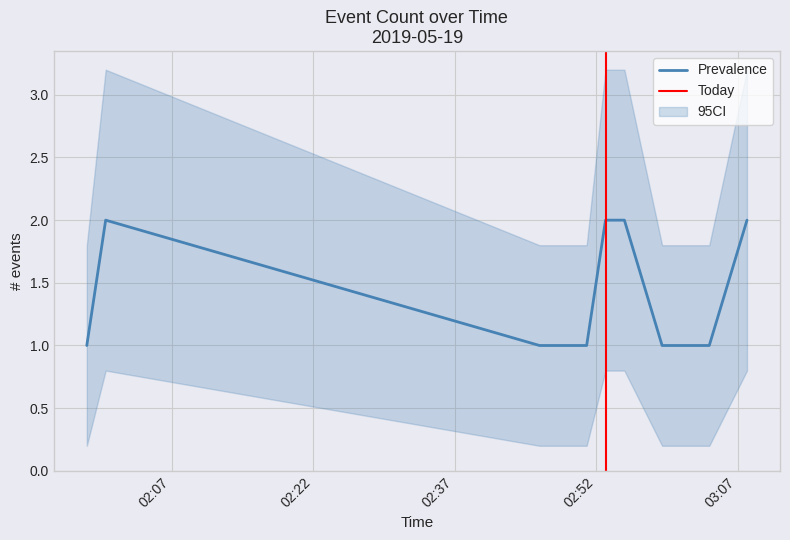

What is the label of the 13th point from the left?

2019-05-19 03:08:00